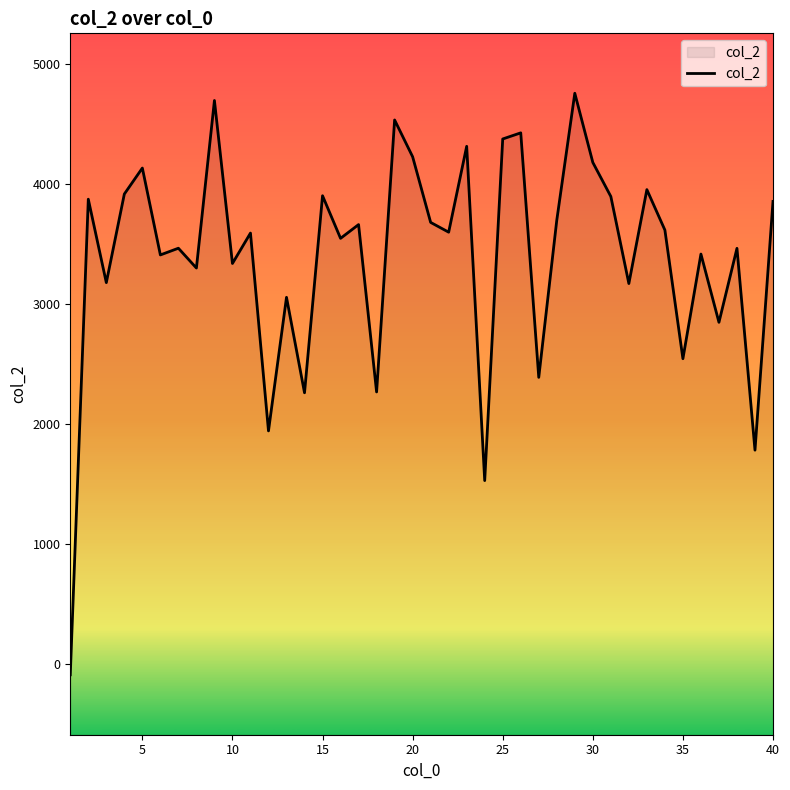

What is the greatest value displayed?

4758.9